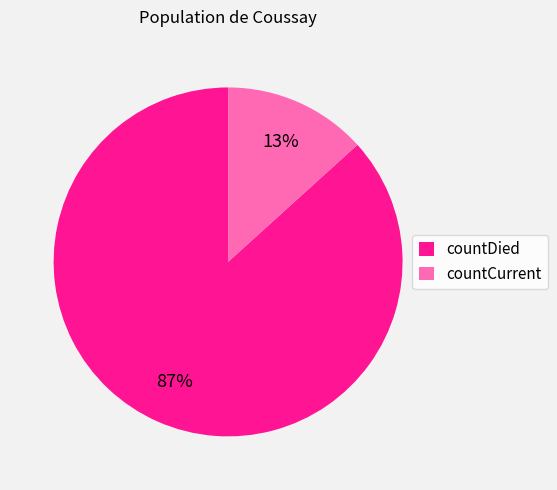

To the nearest percent, what is the average slice percentage?

50%